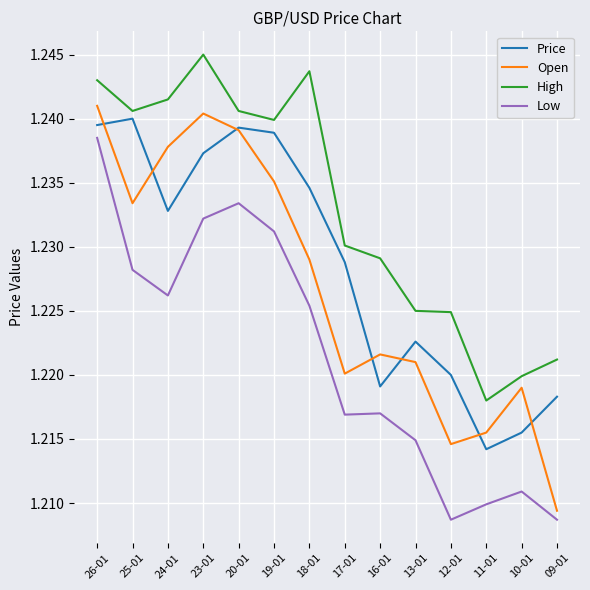

Is the value of Open at 11-01 greater than the value of High at 24-01?

No